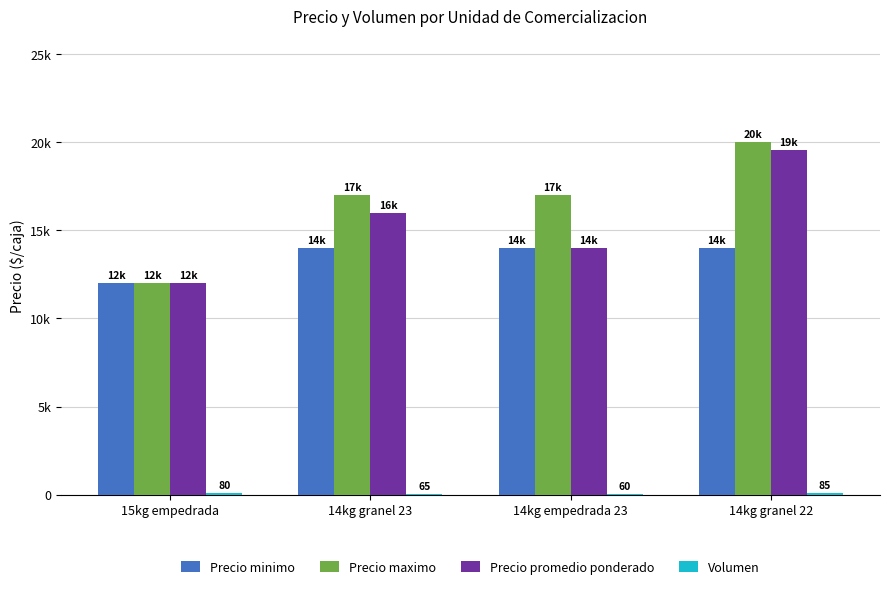

Is the value of Volumen at 14kg granel 23 greater than the value of Precio promedio ponderado at 14kg granel 22?

No